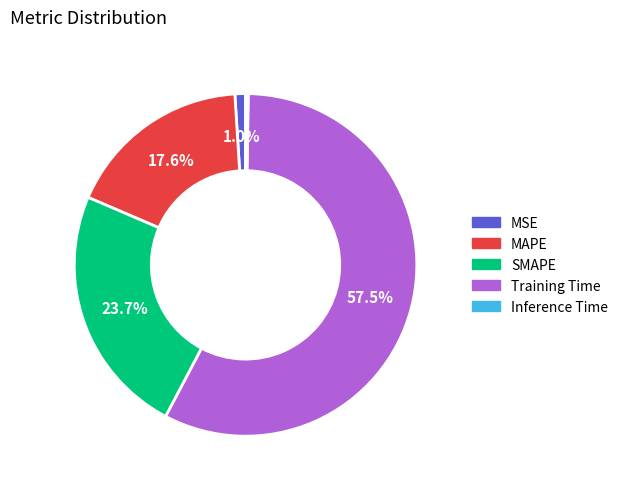

Which has a higher value, Training Time or SMAPE?

Training Time